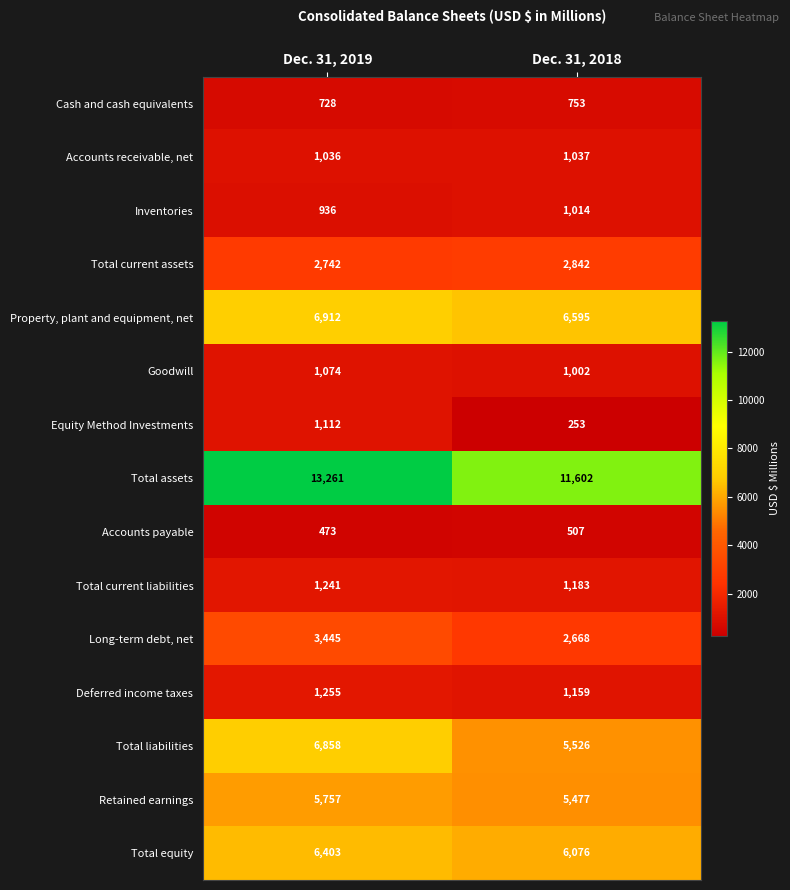

What is the approximate value of Deferred income taxes at Dec. 31, 2018, to the nearest 5?

1160